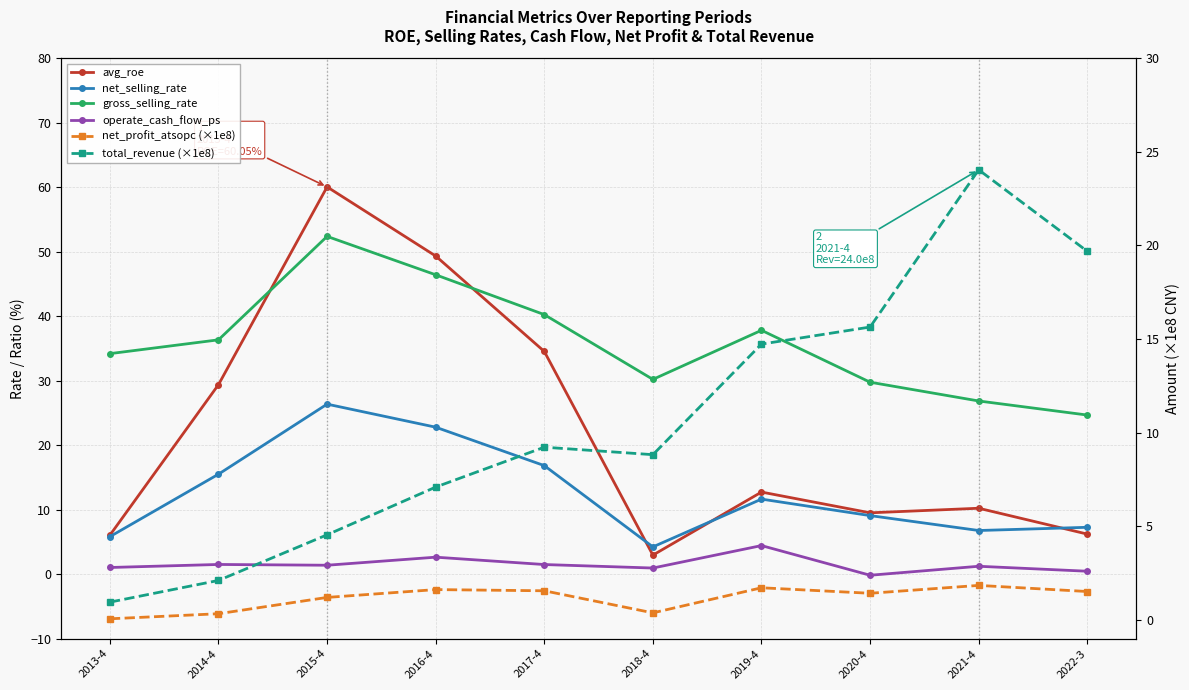

What is the difference between the highest and lowest values at 2015-4?

58.9